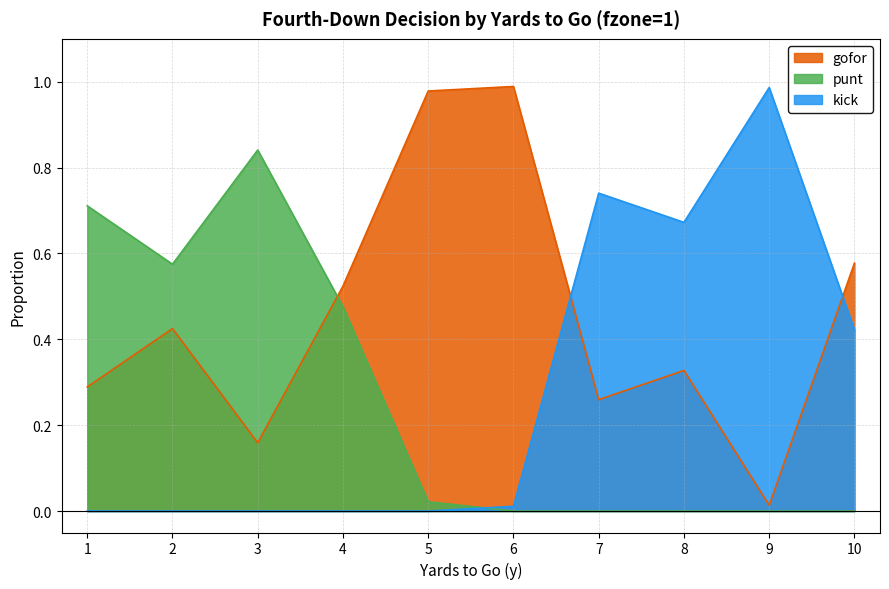

What is the difference between the maximum and minimum values in the kick series?

1.0